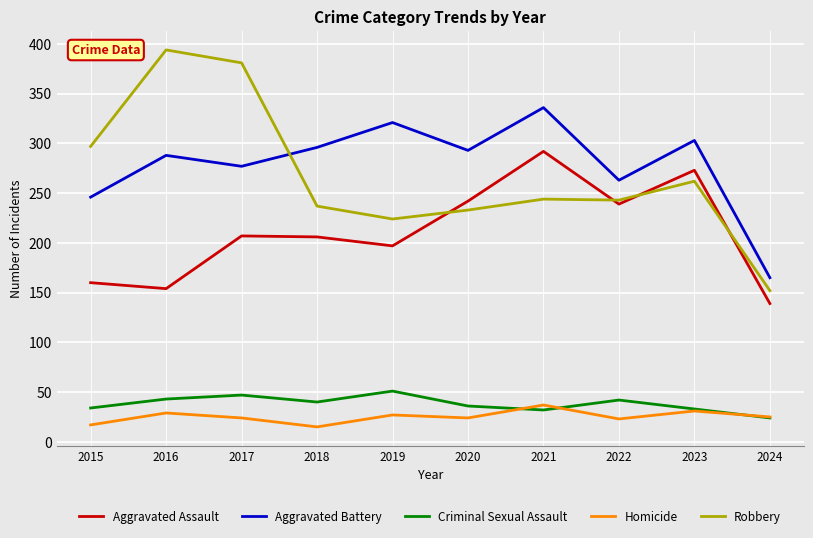

The Homicide series shows 10 at 2019. True or false?

False